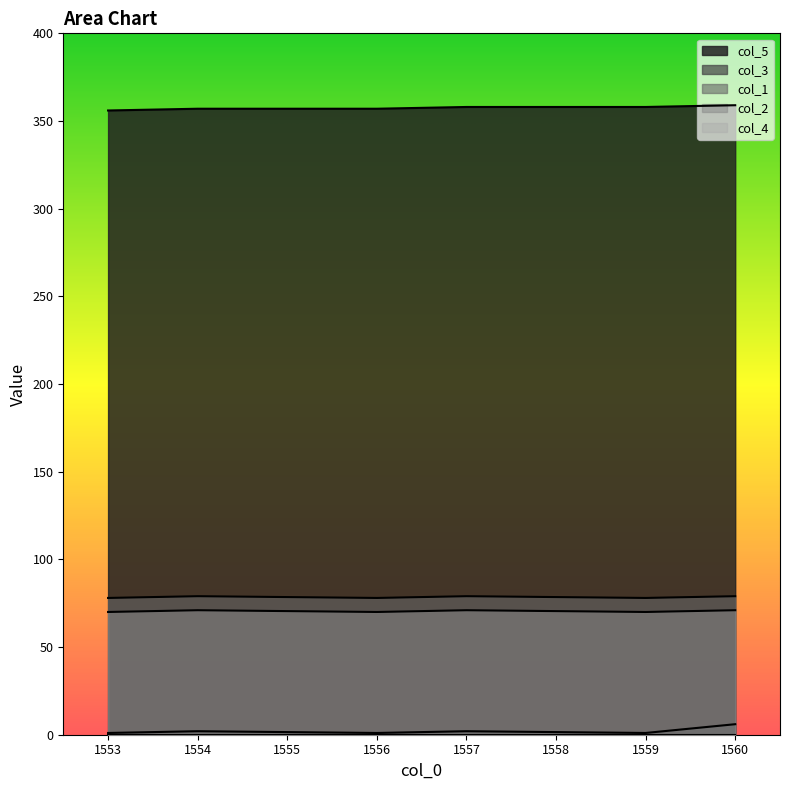

How many lines are shown in the chart?

5